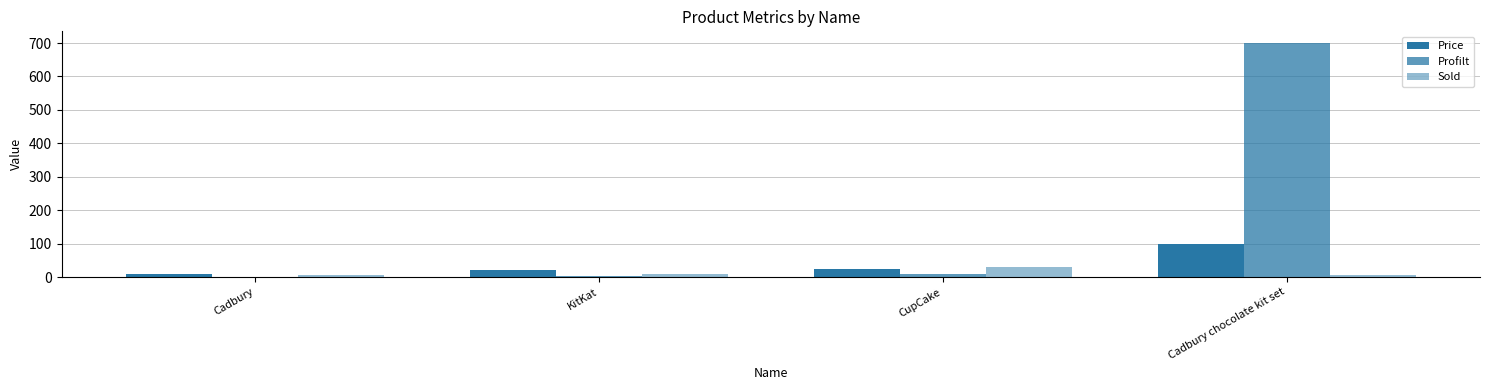

Does the chart contain stacked bars?

No